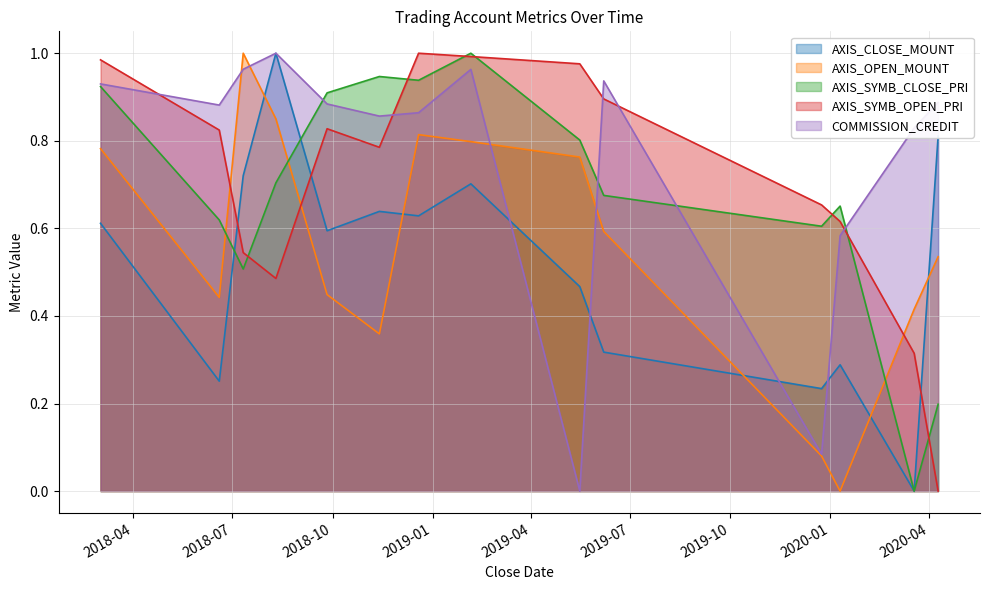

What position from the right is 2018-06-19?

13